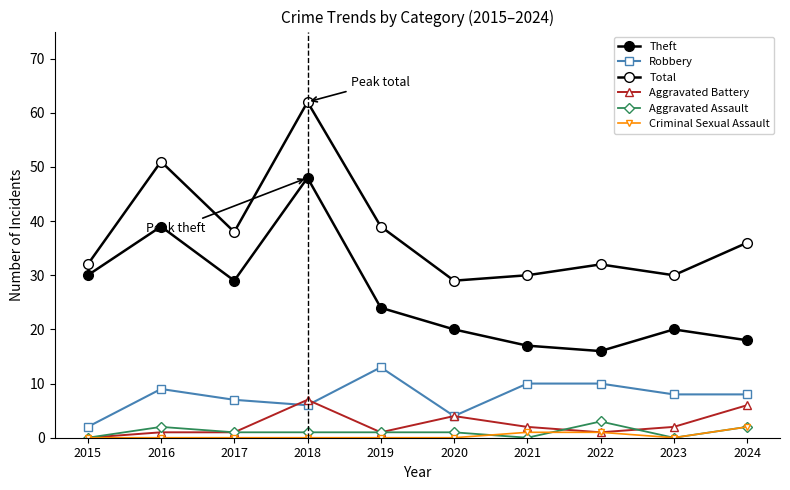

How many series are shown in this chart?

6